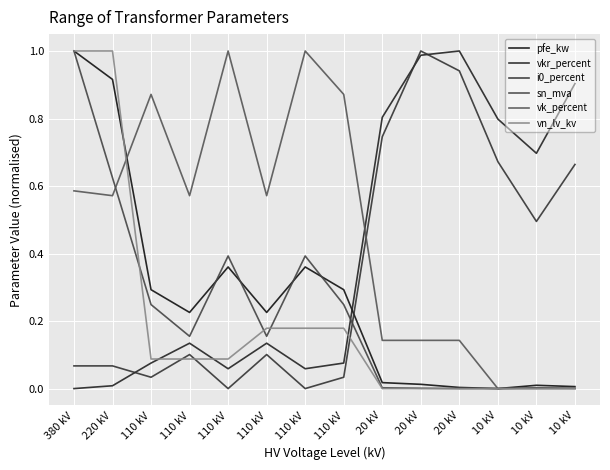

Does the chart display data point markers on the line(s)?

No